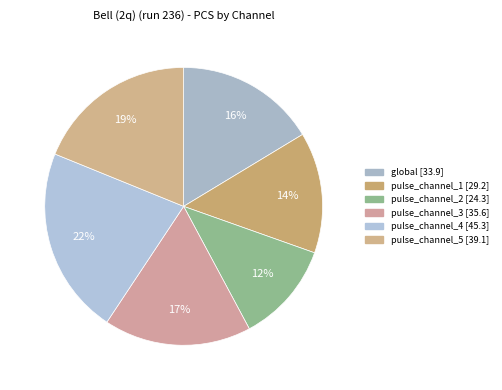

Which category has the biggest portion of the pie?

pulse_channel_4